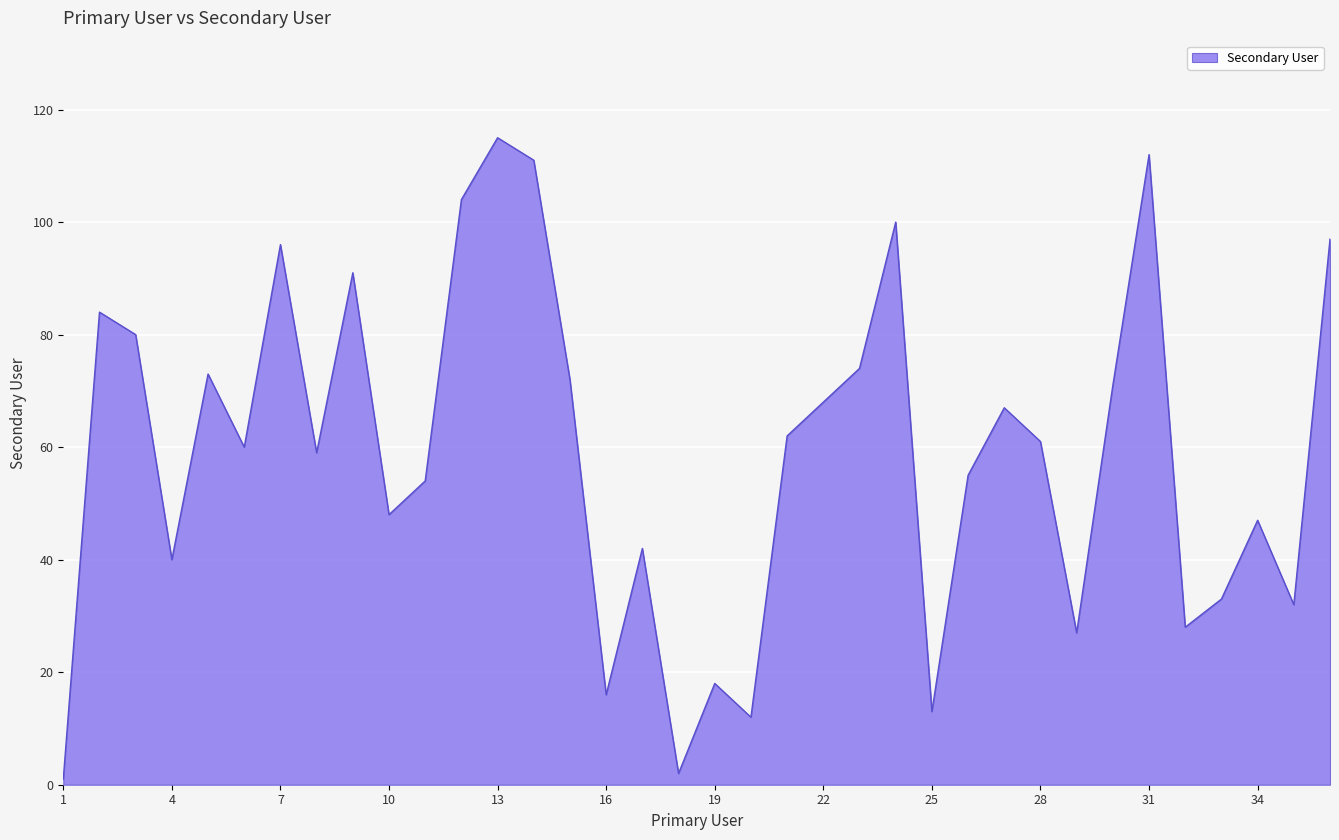

What is the difference between the maximum and minimum values?

114